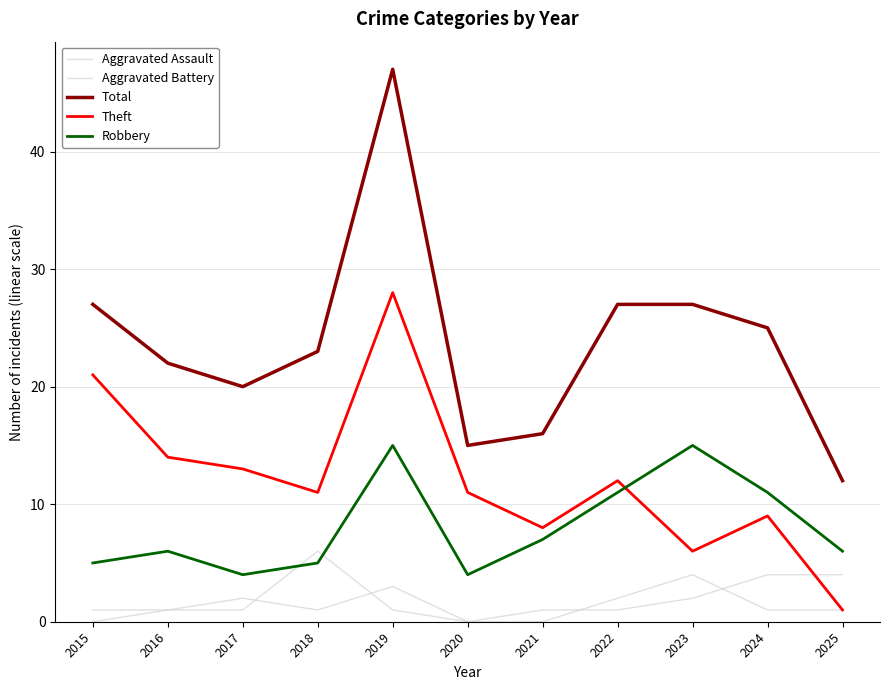

What is the maximum value shown in the chart?

47